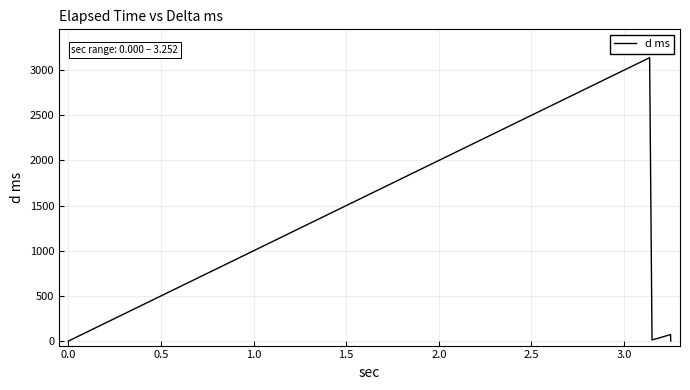

True or false: the data has more than 0 interior local peaks.

True